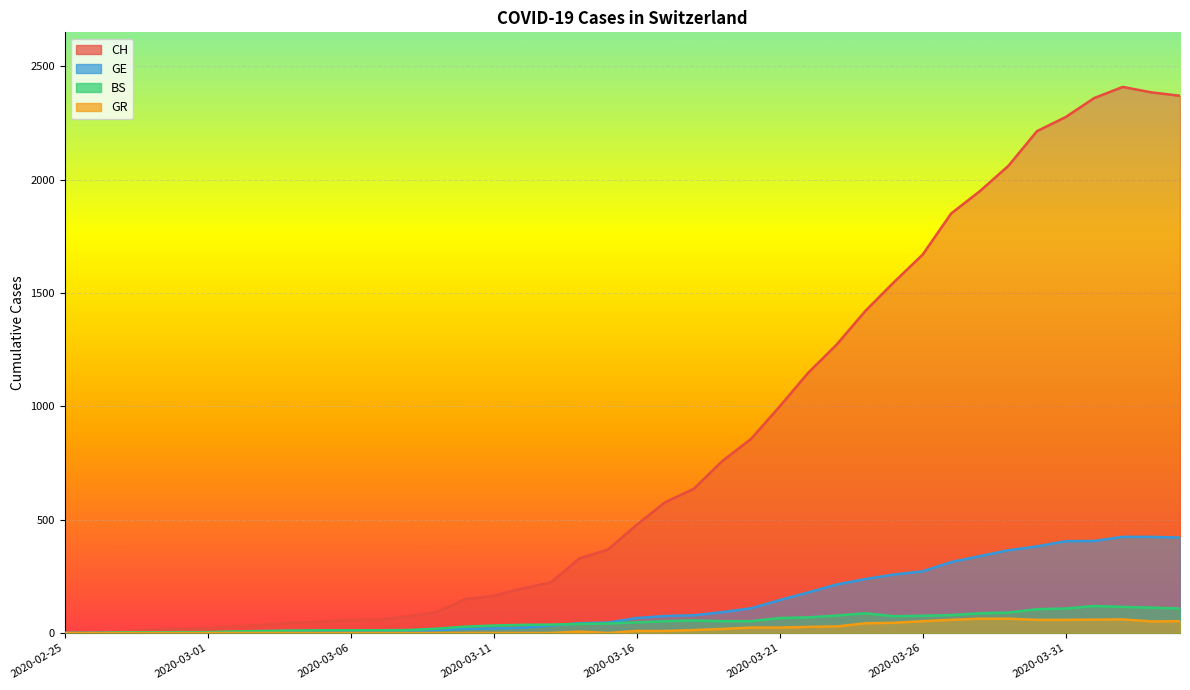

Which series changed the most between 2020-03-04 and 2020-03-15?

CH